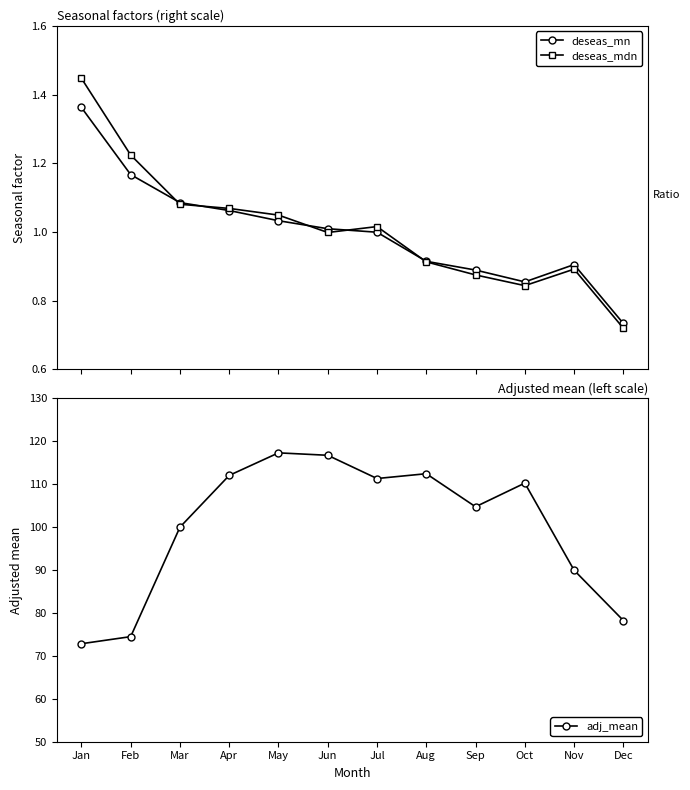

True or false: deseas_mdn and adj_mean intersect in this chart.

False